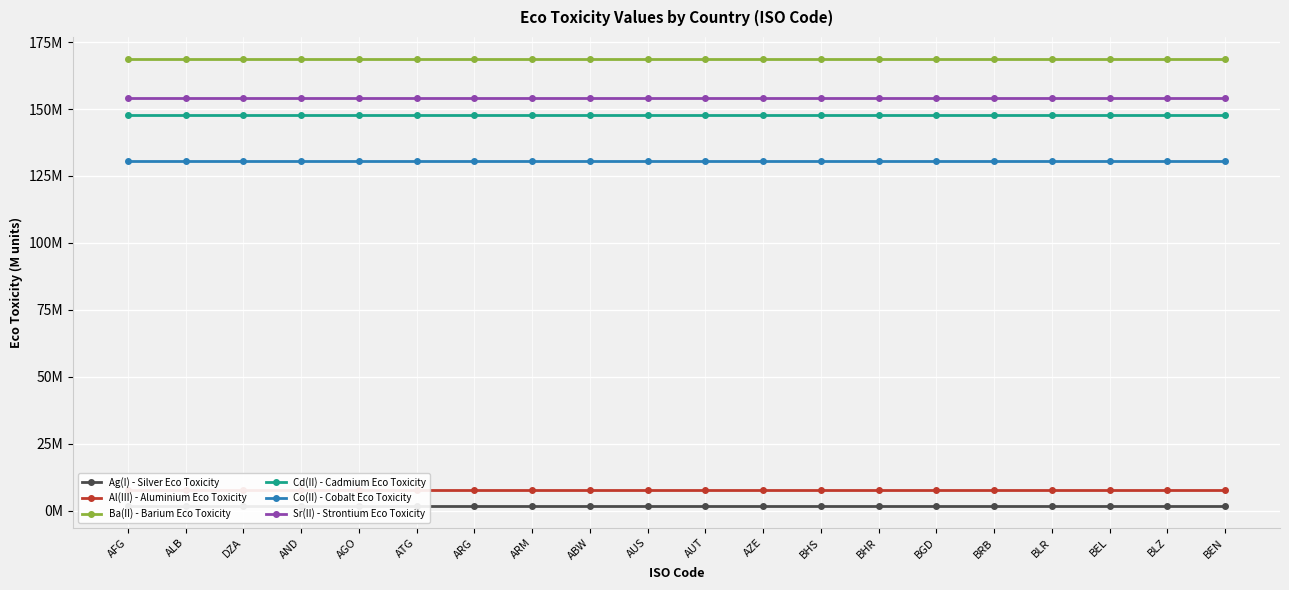

The value of Co(II) - Cobalt Eco Toxicity at BLZ is 130727242.3. True or false?

True